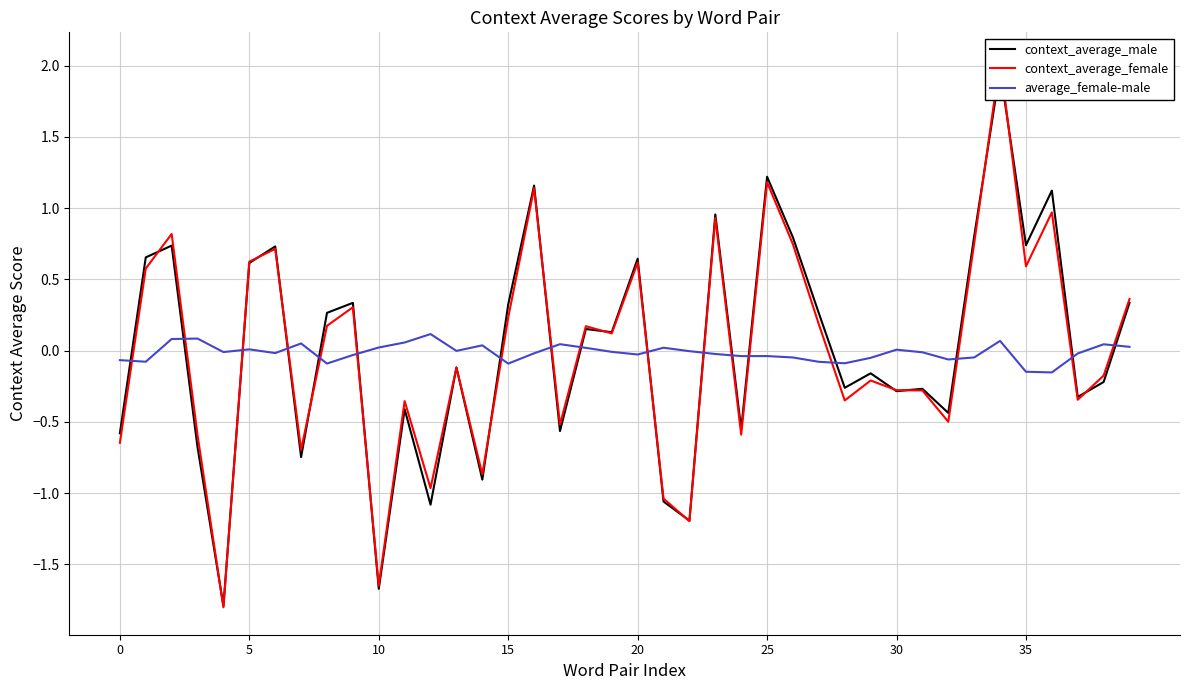

What is the label of the 3rd point from the right?

37